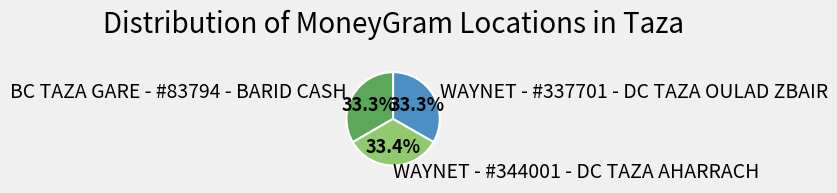

What percentage is NOT represented by BC TAZA GARE - #83794 - BARID CASH?

66.7%